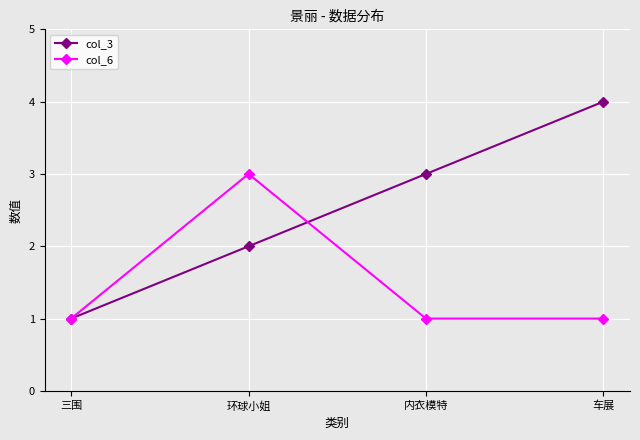

What is the difference between the second highest and second lowest values in the col_3 series?

1